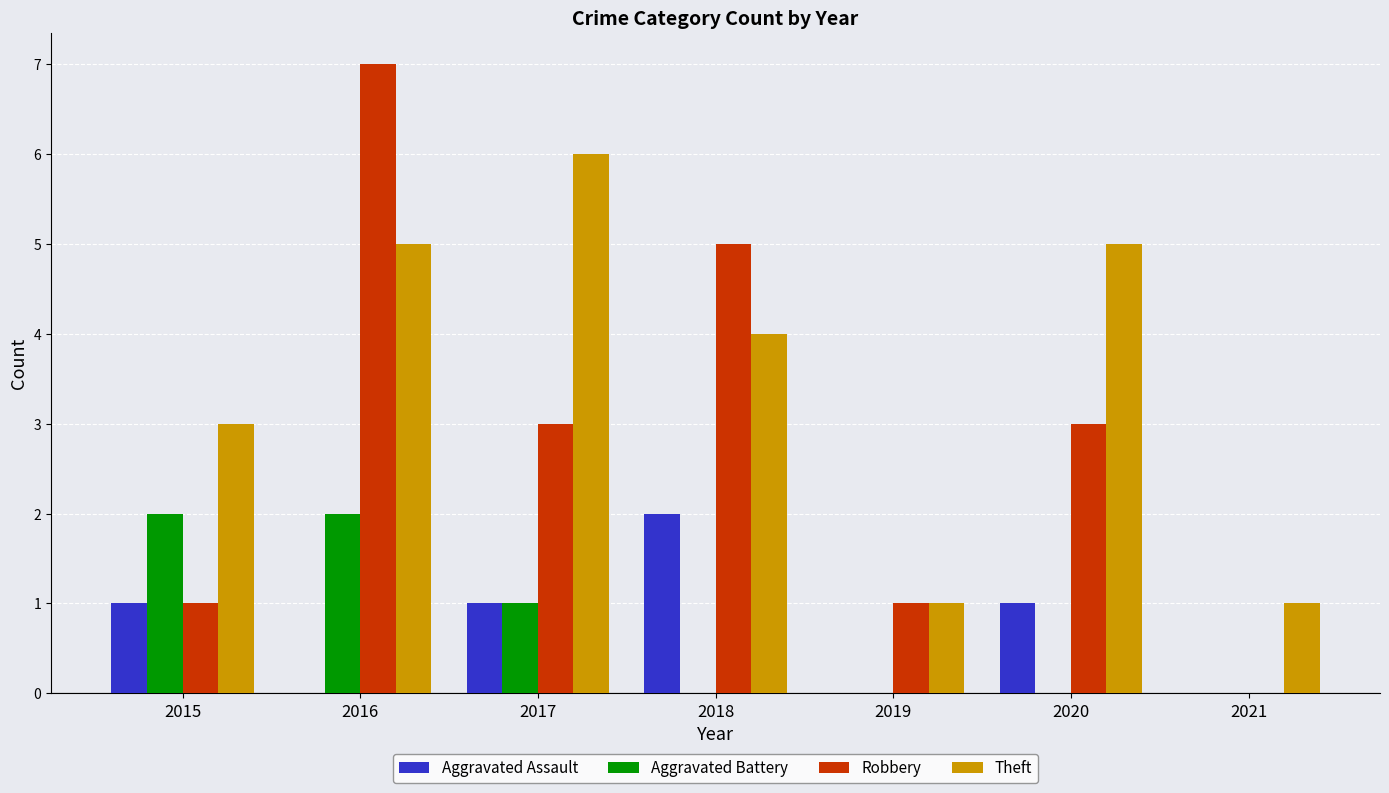

How many categories are shown in the chart?

7